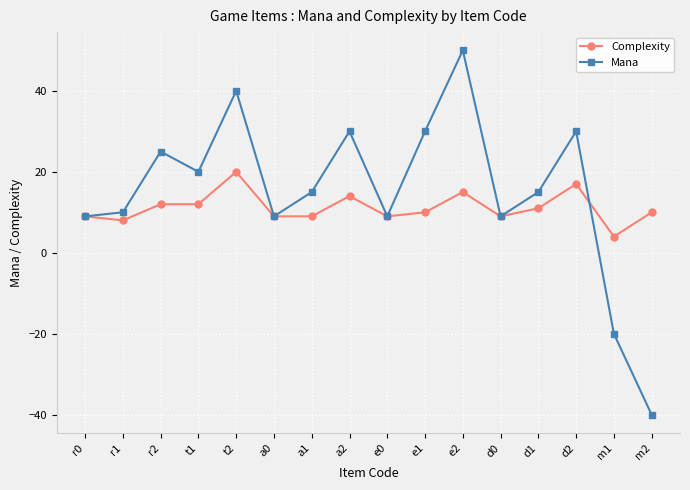

What is the total value across all series at r1?

18